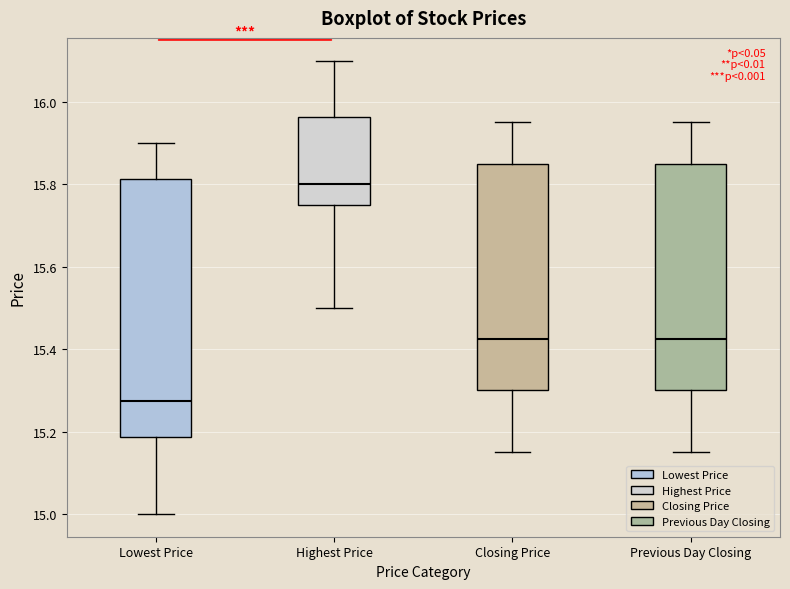

Where does the upper whisker of the box for Lowest Price end on the y-axis? The values are not printed on the chart, so give them approximately, as read against the axis.

15.90